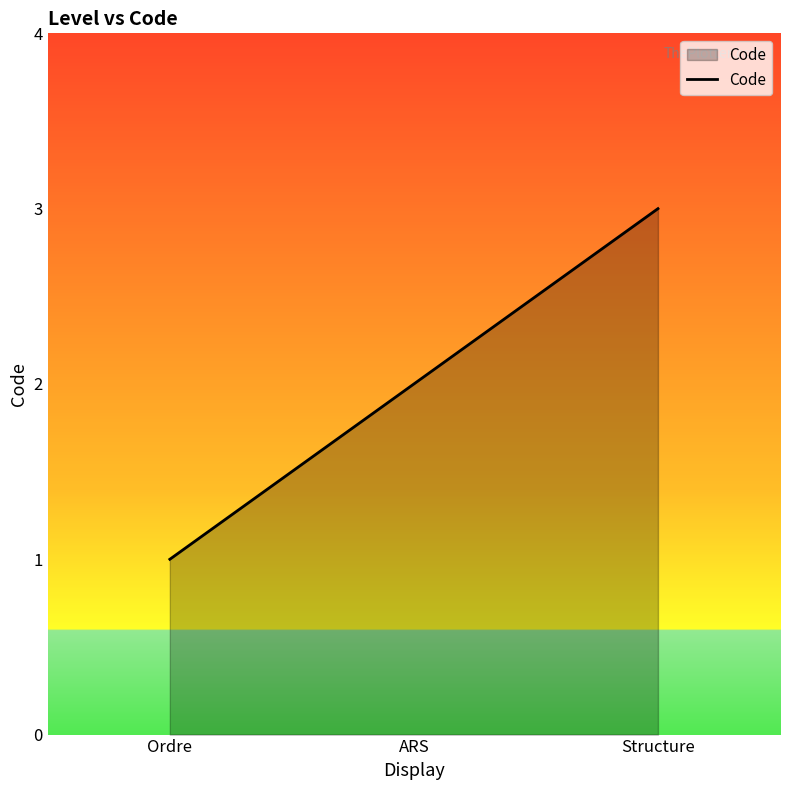

List the labels in order of value, largest first.

Structure, ARS, Ordre